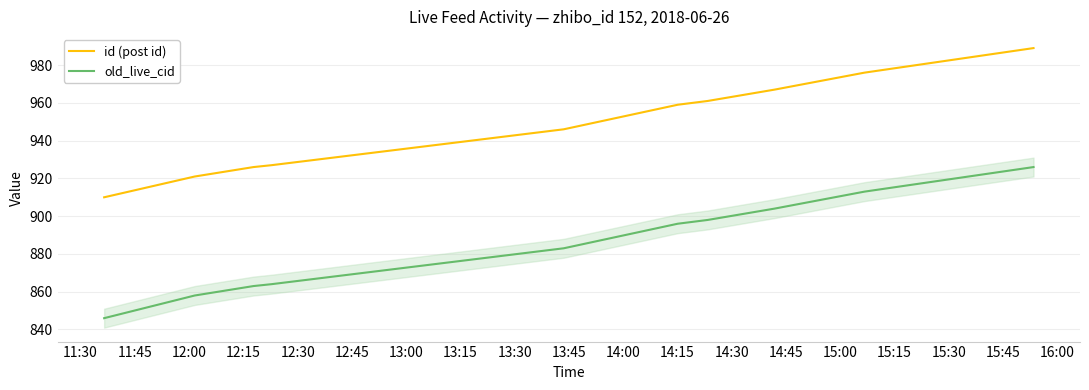

True or false: id (post id) and old_live_cid intersect in this chart.

False